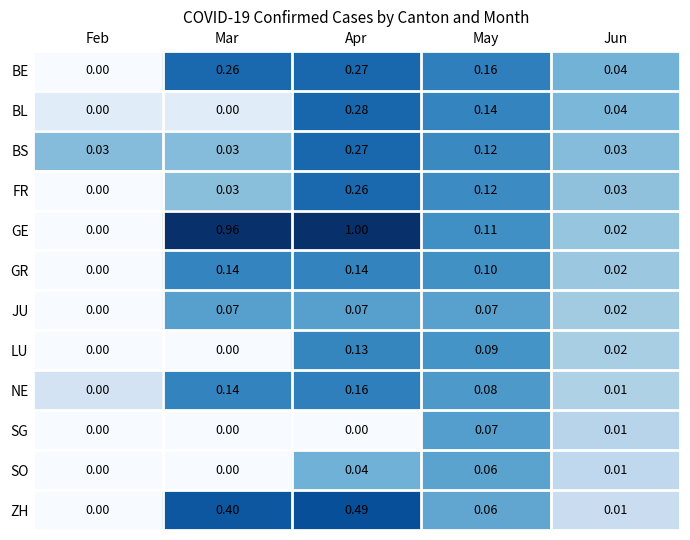

Where is GE nearest to the value 0?

Feb